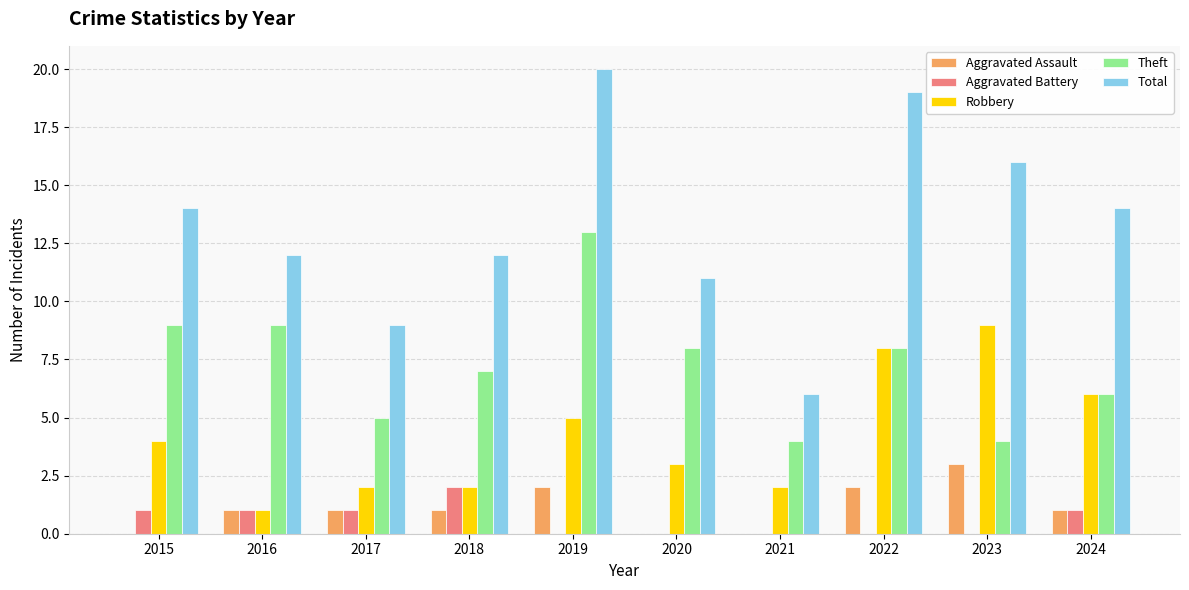

What is the sum of all Theft values?

73